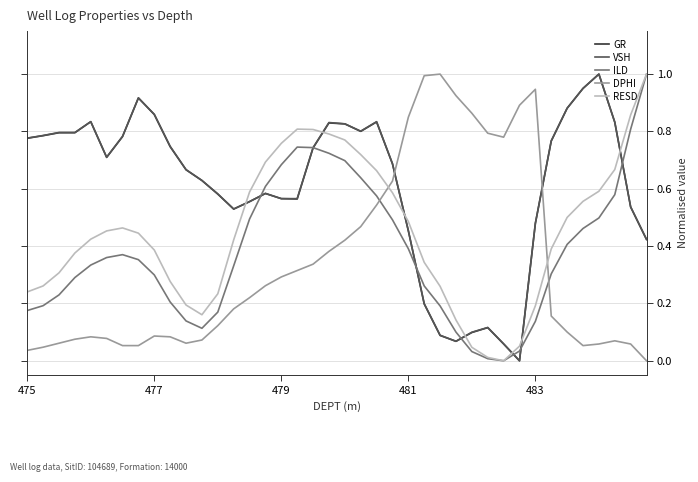

Which series ends up on top after the final intersection of DPHI and ILD?

ILD